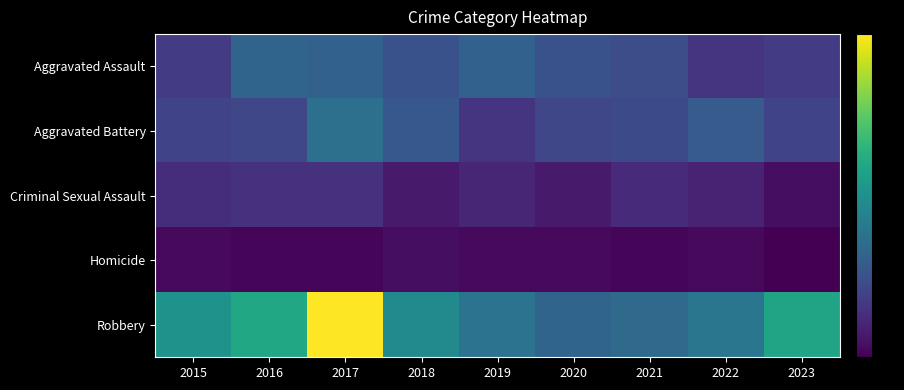

Reading left to right, list all the values displayed in this chart.

Aggravated Assault: 2015=15	2016=27	2017=26	2018=21	2019=26	2020=21	2021=20	2022=13	2023=15
Aggravated Battery: 2015=17	2016=18	2017=31	2018=23	2019=13	2020=18	2021=19	2022=24	2023=17
Criminal Sexual Assault: 2015=11	2016=12	2017=12	2018=6	2019=9	2020=6	2021=10	2022=8	2023=3
Homicide: 2015=2	2016=1	2017=1	2018=3	2019=2	2020=2	2021=1	2022=2	2023=0
Robbery: 2015=43	2016=50	2017=84	2018=40	2019=32	2020=27	2021=29	2022=33	2023=49